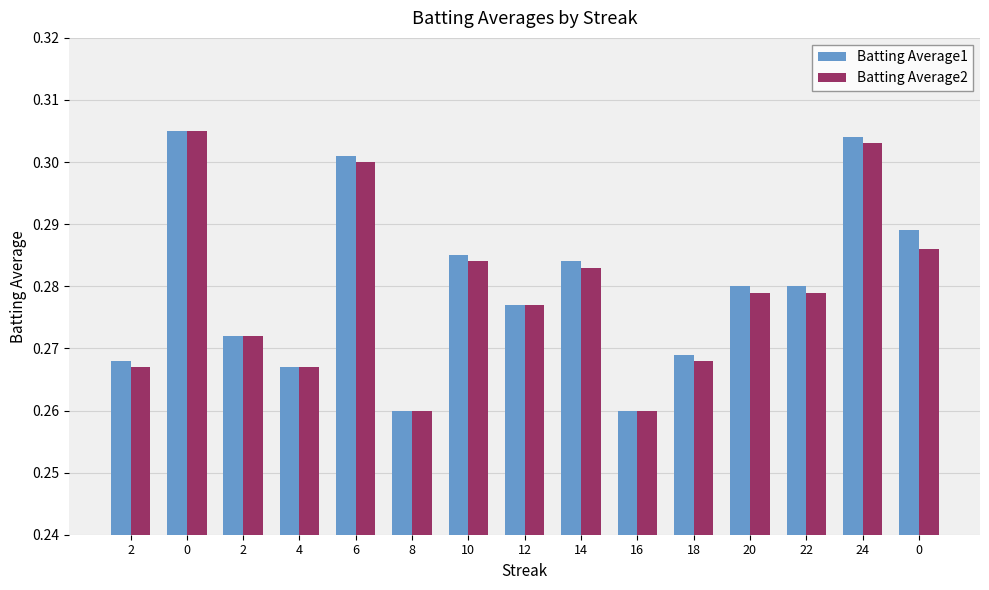

What is the maximum value shown in the chart?

0.3